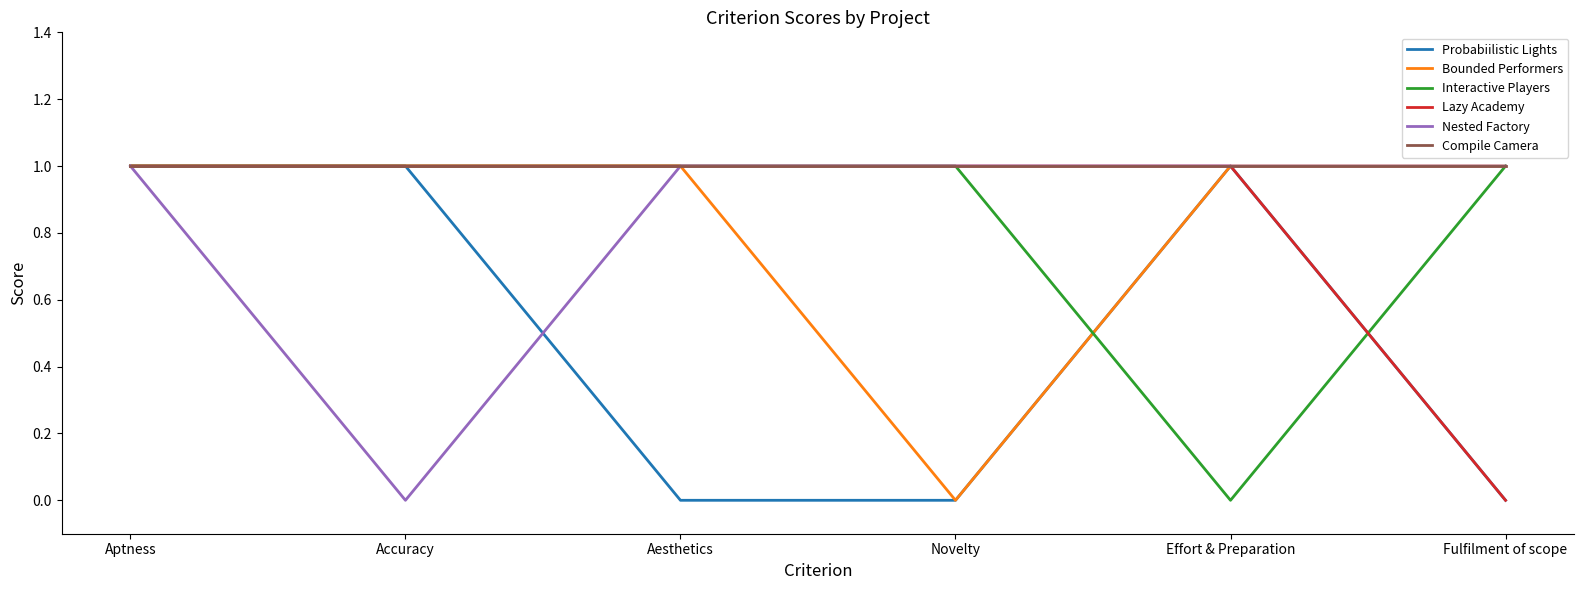

Reading left to right, what are all the values shown in this chart?

Probabiilistic Lights: 1	1	0	0	1	0
Bounded Performers: 1	1	1	0	1	1
Interactive Players: 1	1	1	1	0	1
Lazy Academy: 1	1	1	1	1	0
Nested Factory: 1	0	1	1	1	1
Compile Camera: 1	1	1	1	1	1